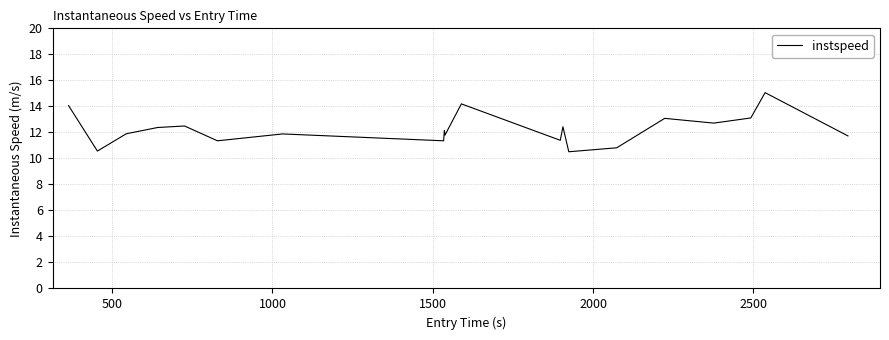

True or false: there are more than 0 points higher than both neighbors.

True